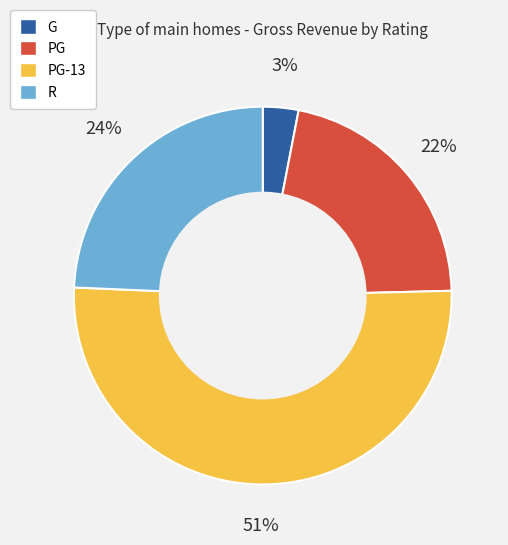

To the nearest percent, what is the average slice percentage?

25%